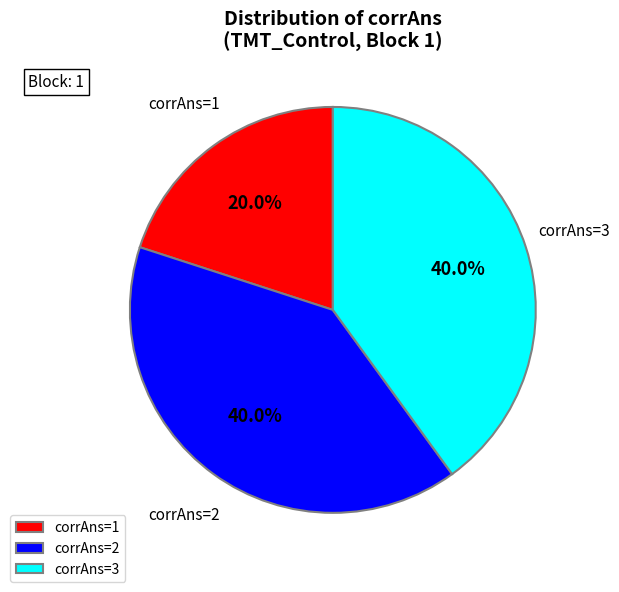

Does any single category account for the majority?

No